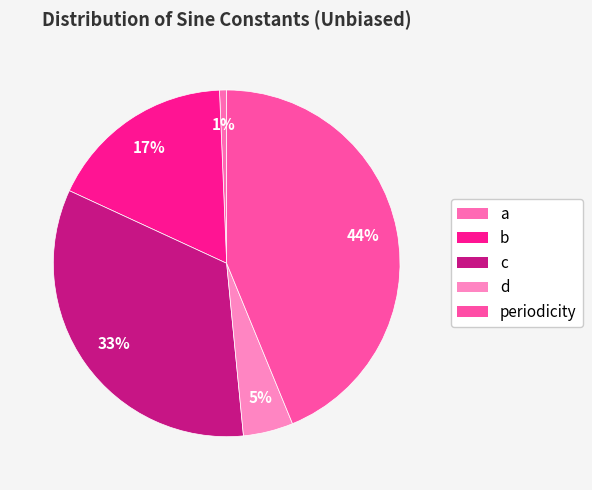

Rank the categories by value from highest to lowest.

periodicity, c, b, d, a